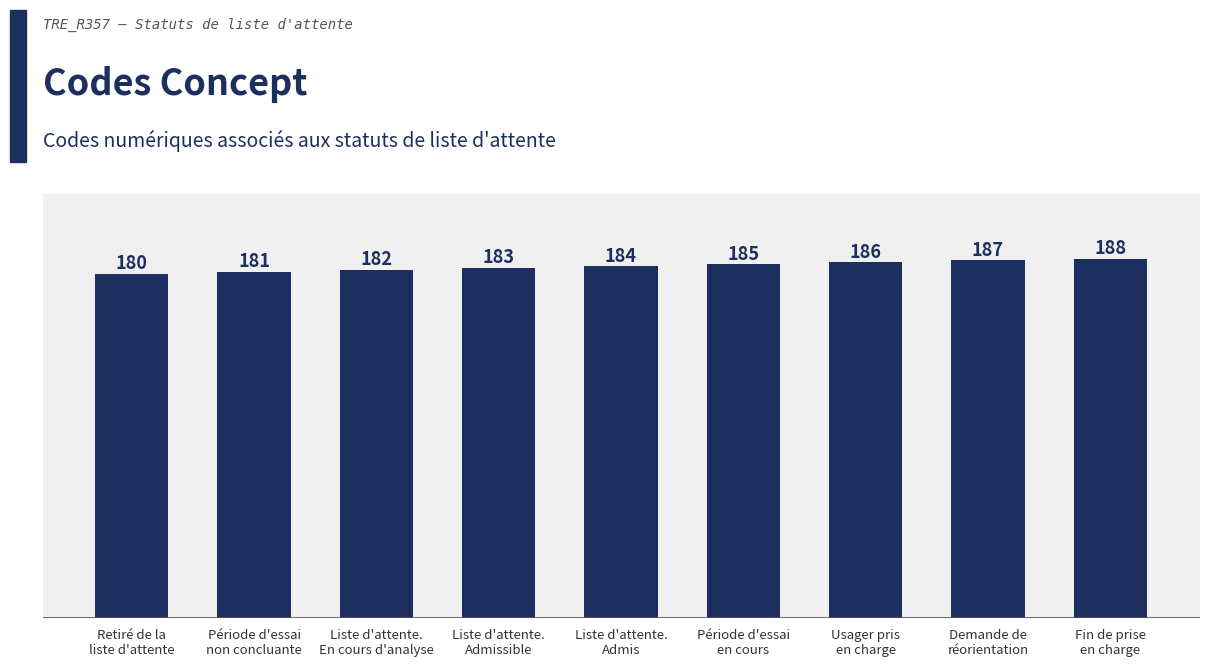

How many categories are shown in the chart?

9